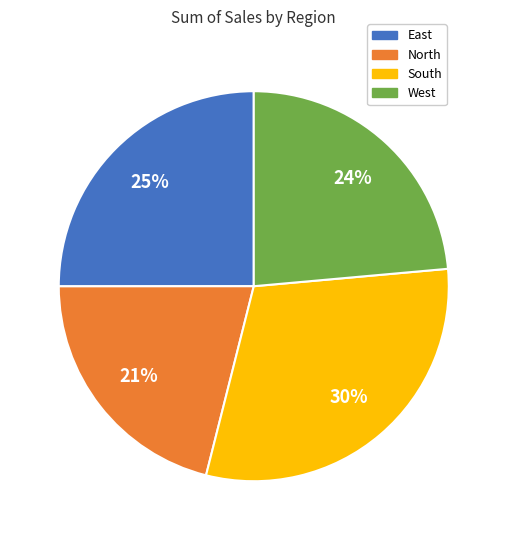

Rank the categories by value from lowest to highest.

North, West, East, South